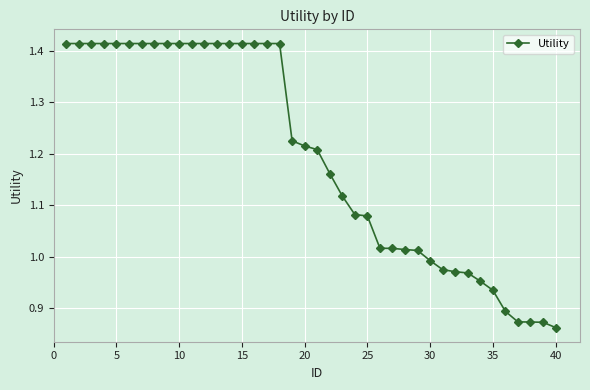

What is the difference between the second highest and minimum values?

0.6